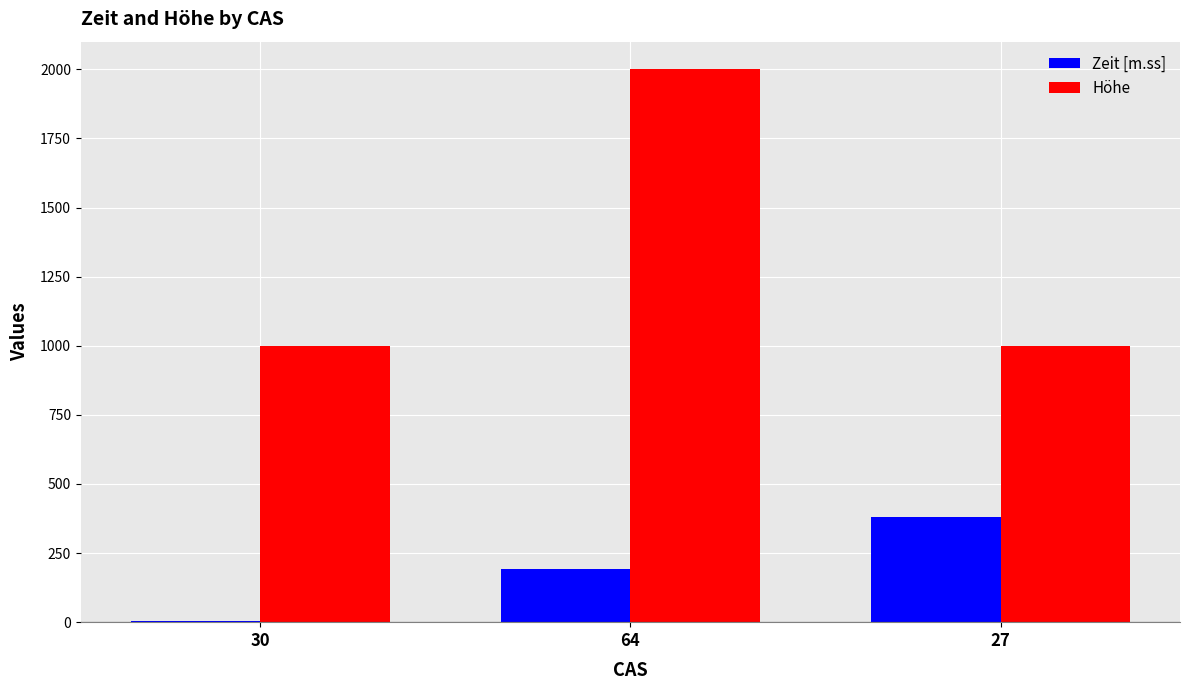

Which series changed the most between 64 and 27?

Höhe